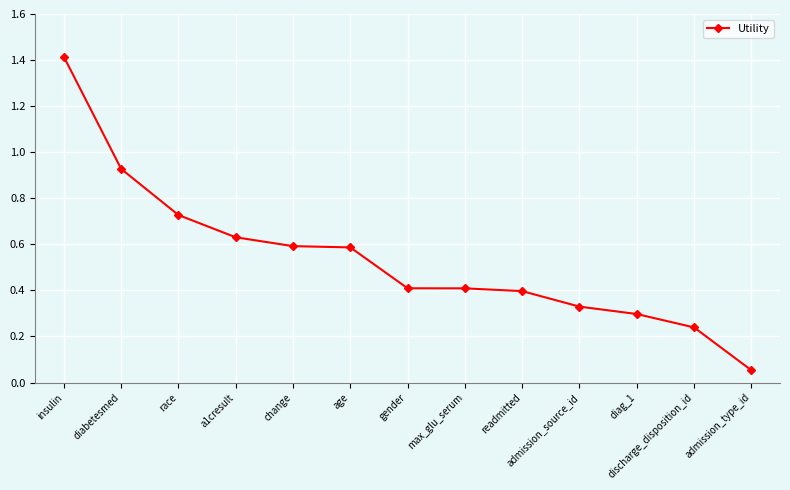

What is the label of the 13th point from the left?

admission_type_id